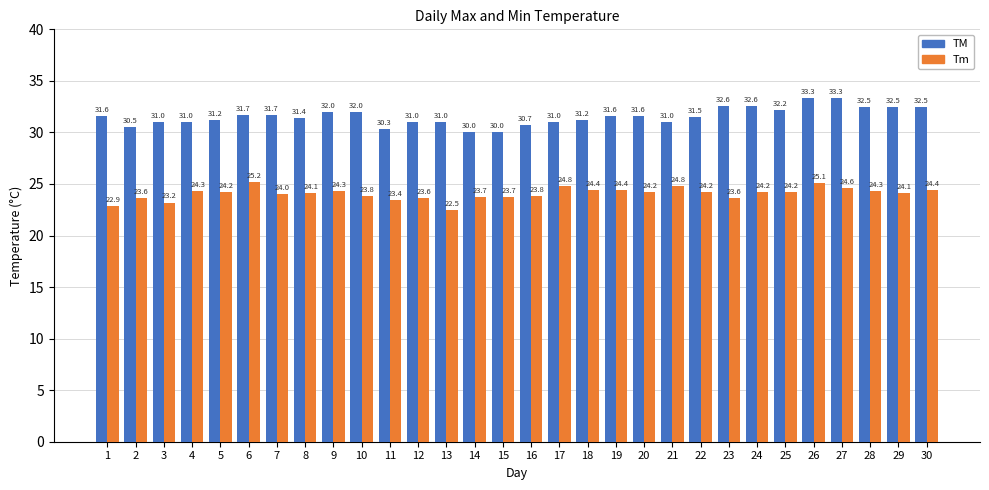

List the series in order of their peak value, highest first.

TM, Tm